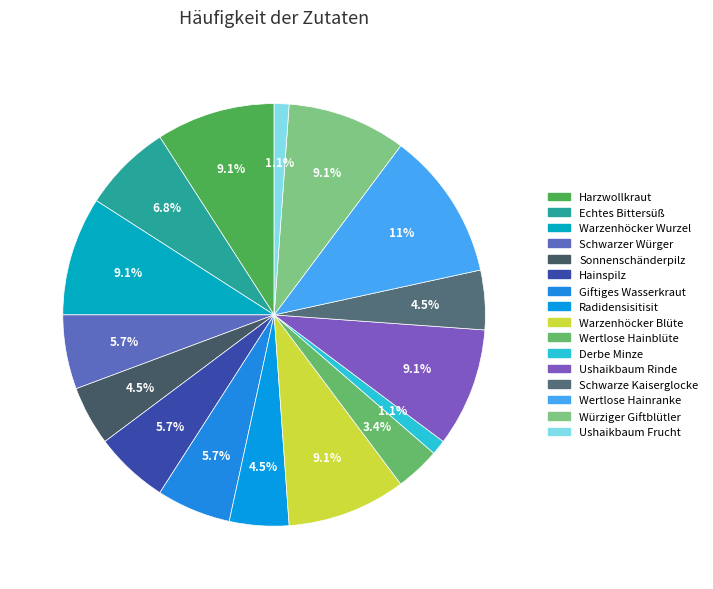

To the nearest percent, what is the difference between the Würziger Giftblütler and Wertlose Hainranke slice percentages?

2%